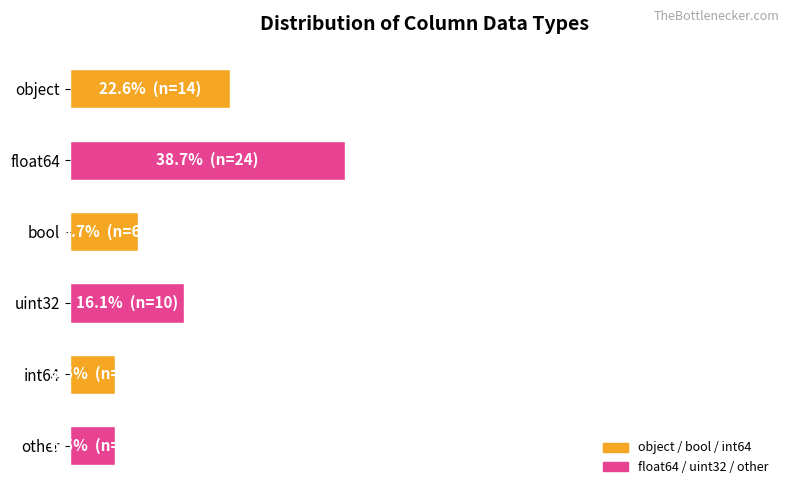

Count the number of data series in this chart.

1